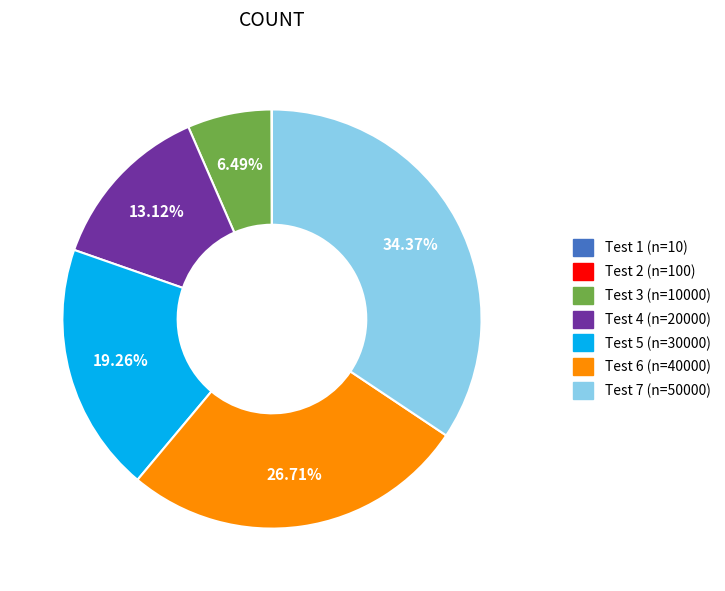

Is there any slice that represents more than half of the pie?

No